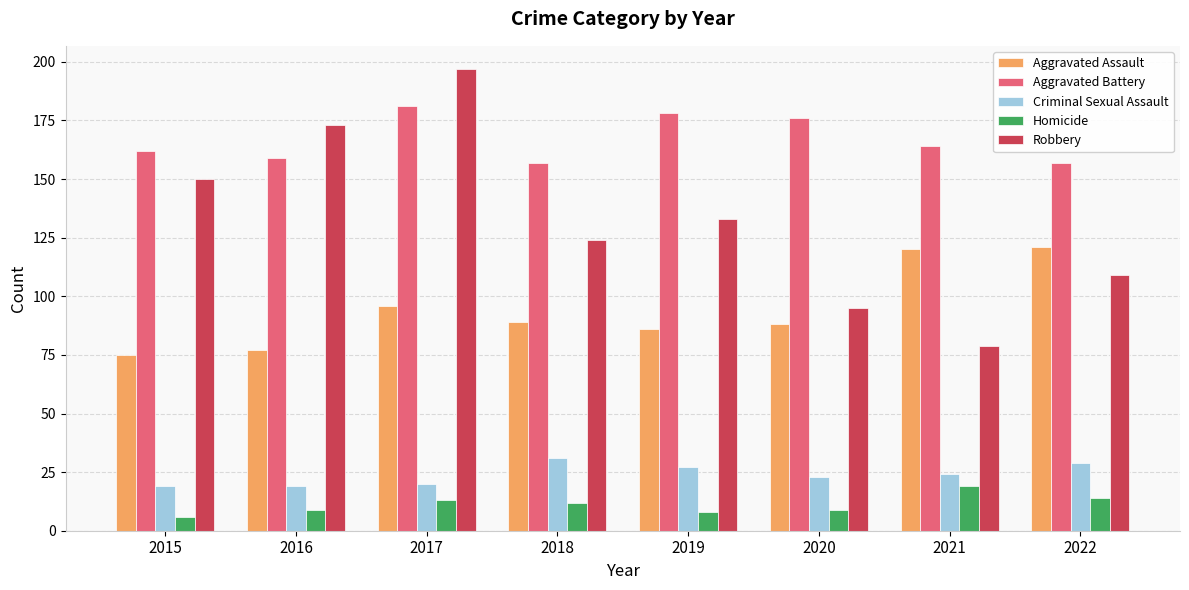

What is the smallest value displayed?

6